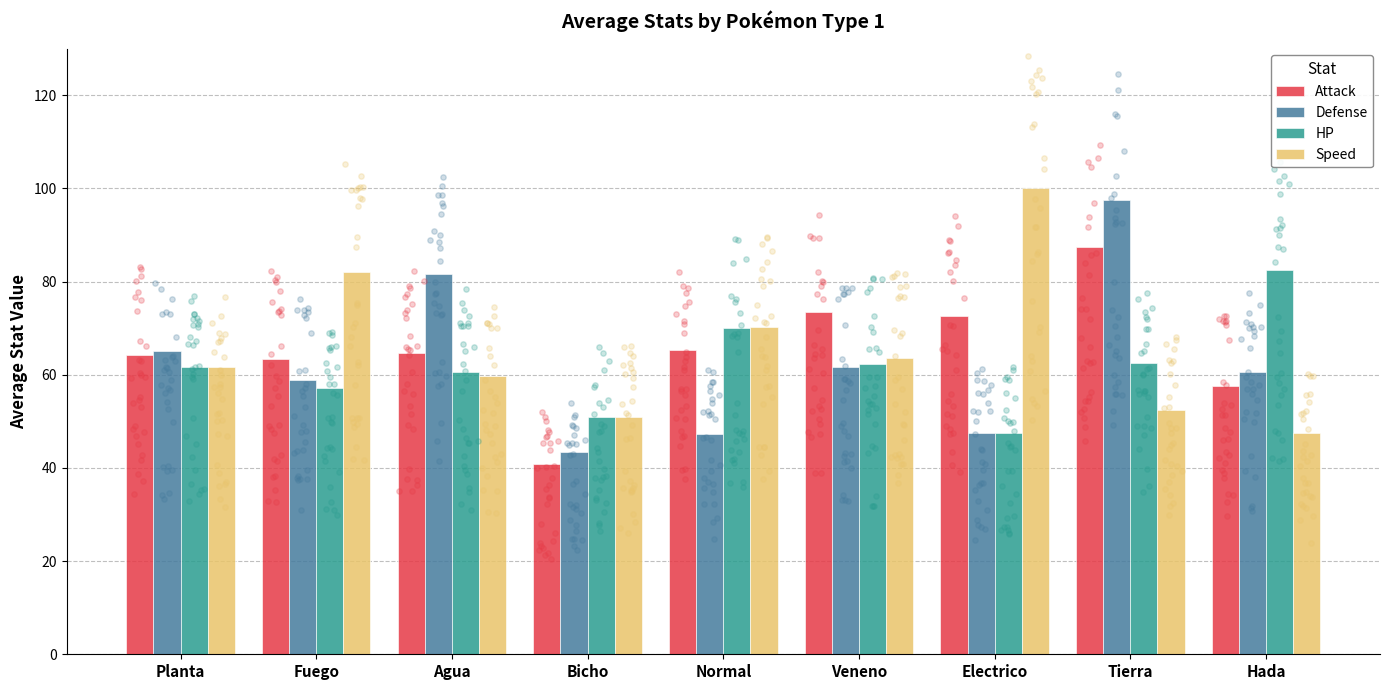

What are all the series names shown in the legend?

Attack, Defense, HP, Speed